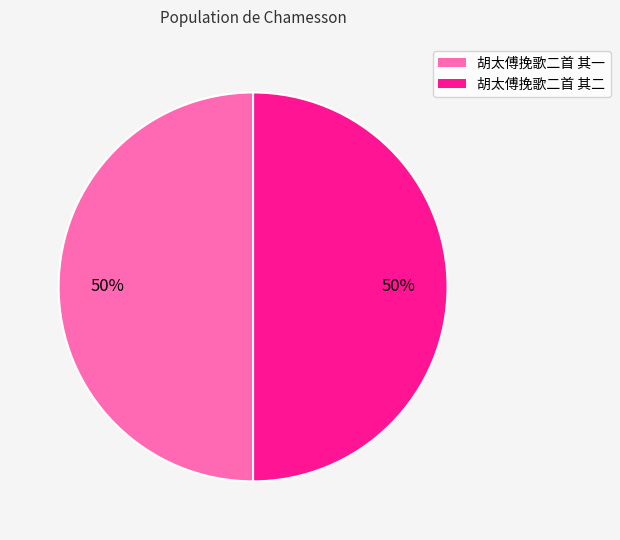

True or false: 胡太傅挽歌二首 其一 accounts for 50% of the total.

True